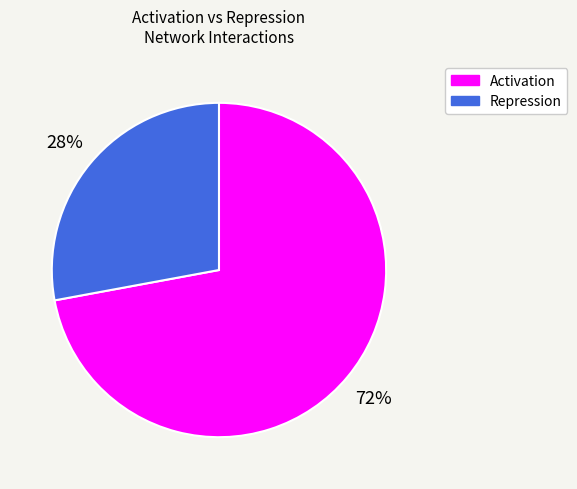

Does Activation represent more than half of the total?

Yes